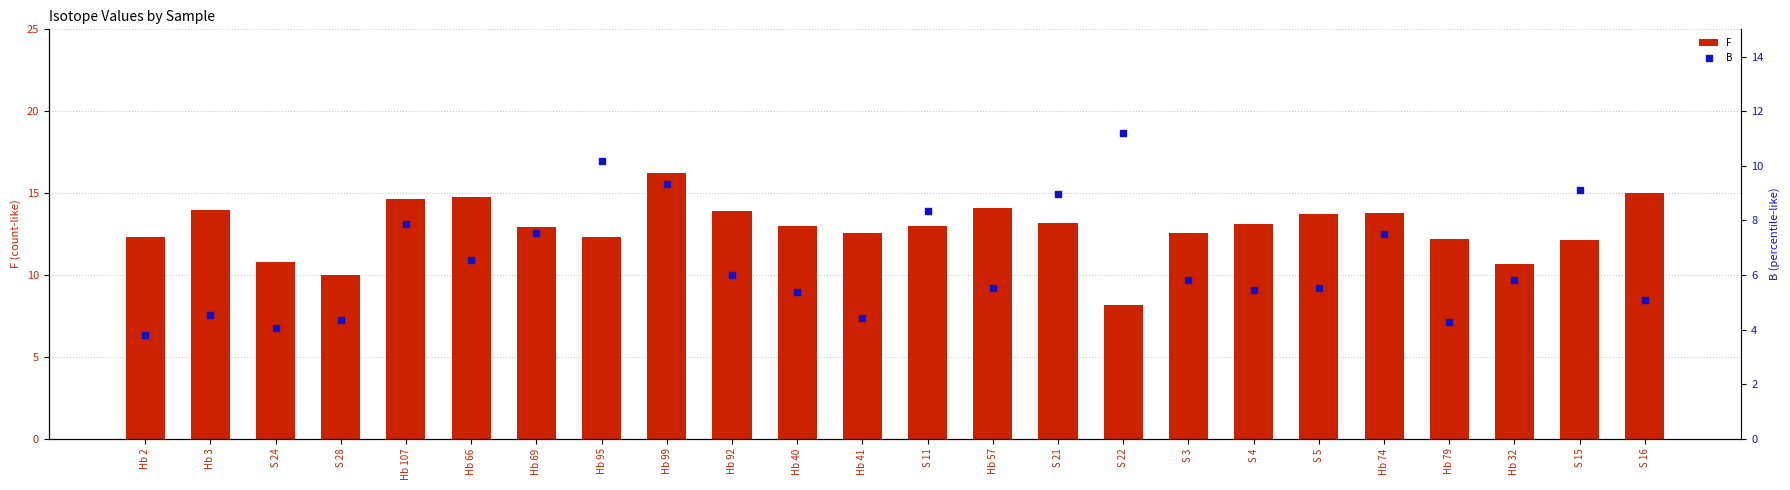

Which series reaches the minimum Y coordinate?

B